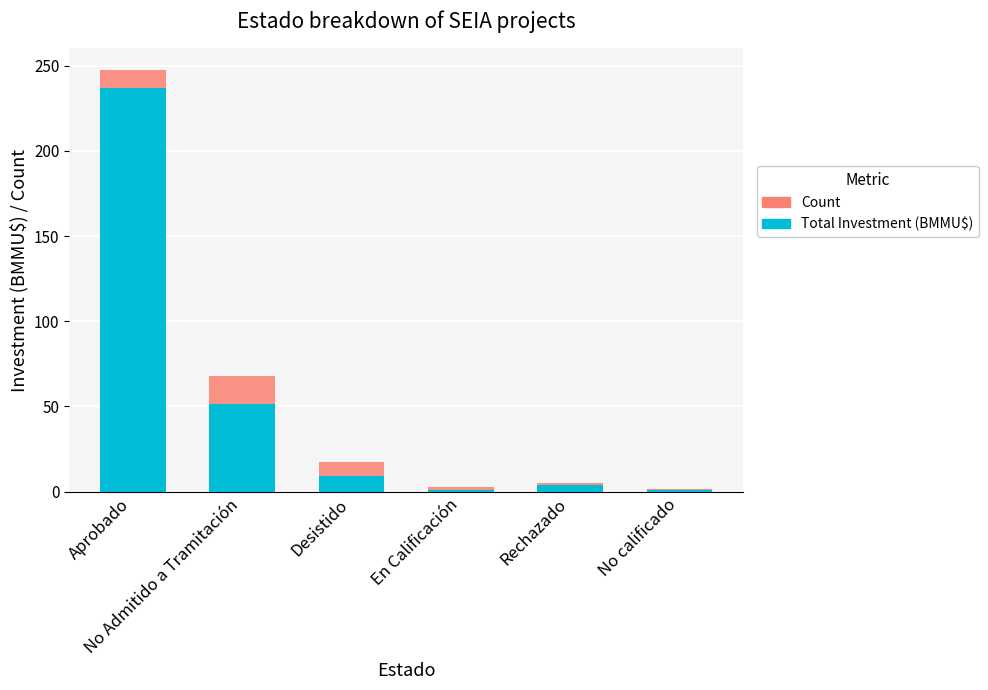

What position from the left is En Calificación?

4